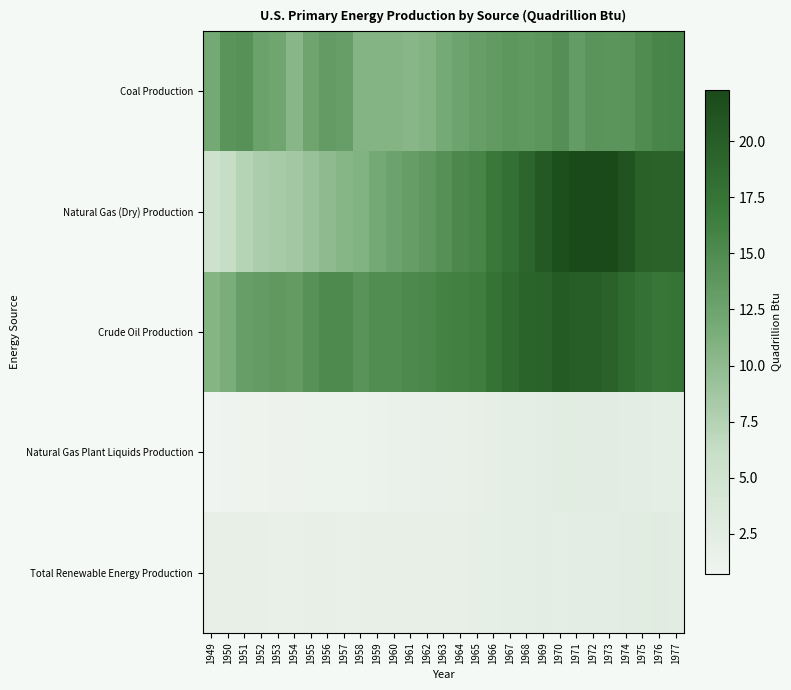

Which series has the largest total across all categories?

Crude Oil Production